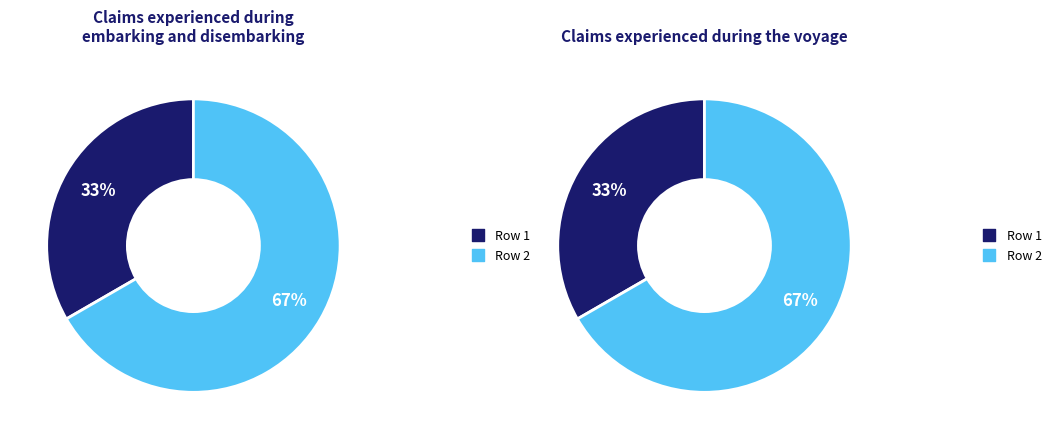

How many slices are in this pie chart?

2